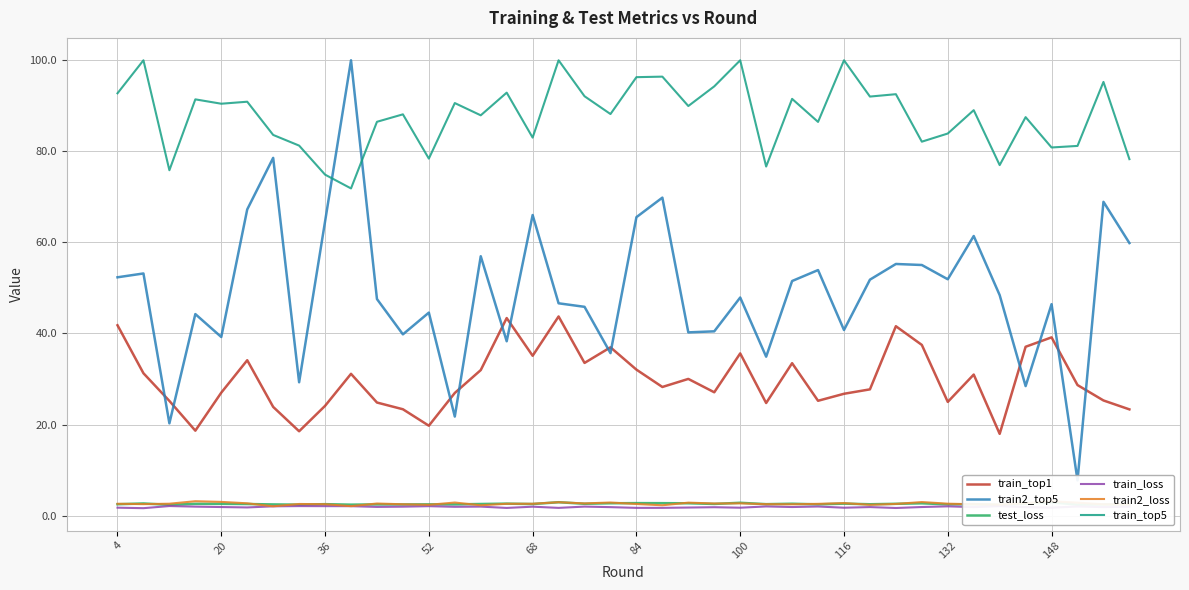

The train_top5 series shows 90.5 at 20. True or false?

True